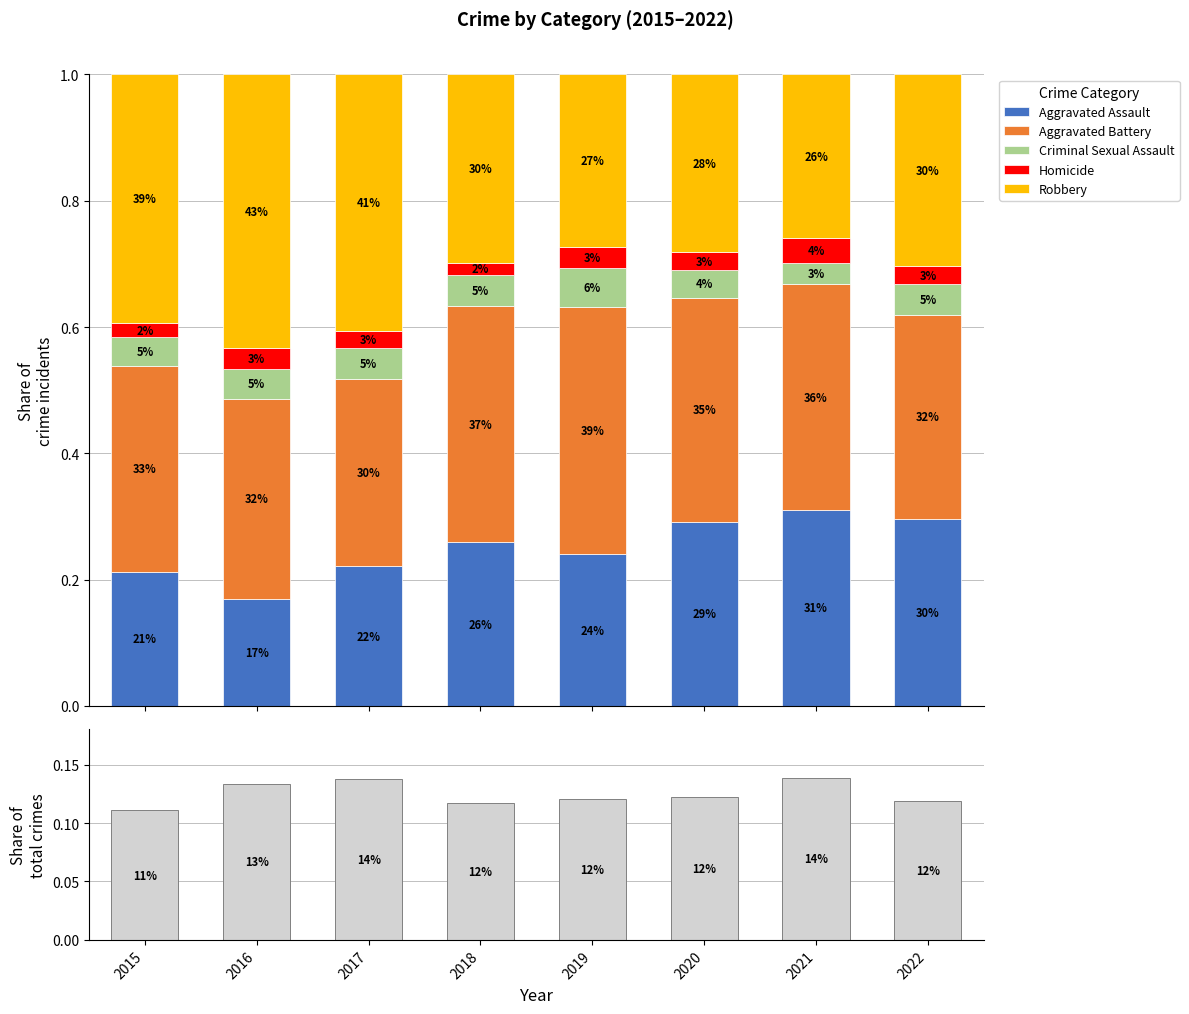

Rank the series by their maximum value, from highest to lowest.

Robbery, Aggravated Battery, Aggravated Assault, Share of total, Criminal Sexual Assault, Homicide